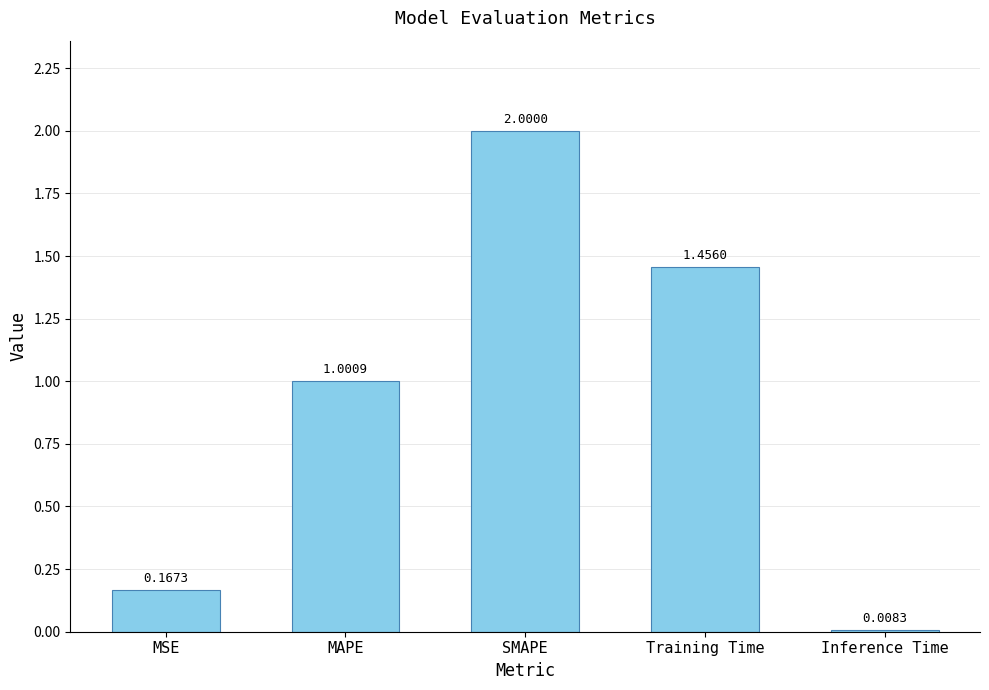

Does the chart contain any negative values?

No